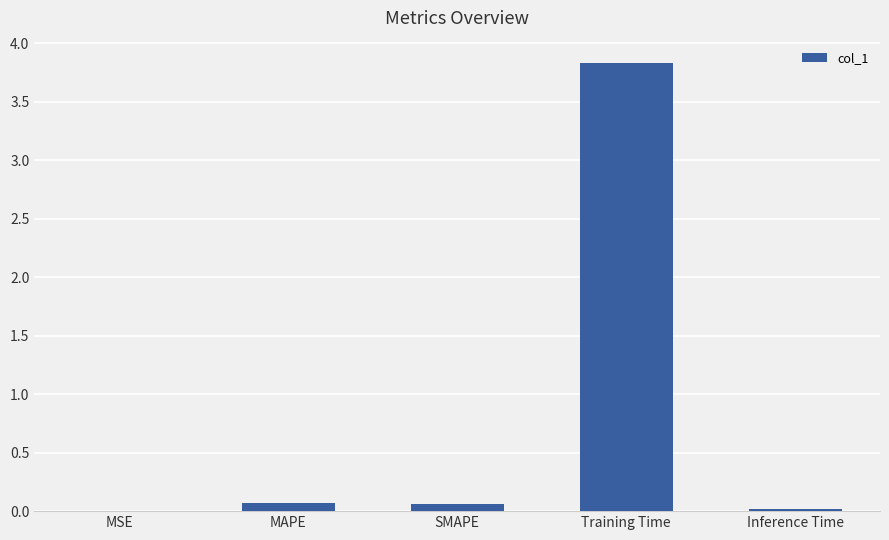

Which has a higher value, Training Time or Inference Time?

Training Time